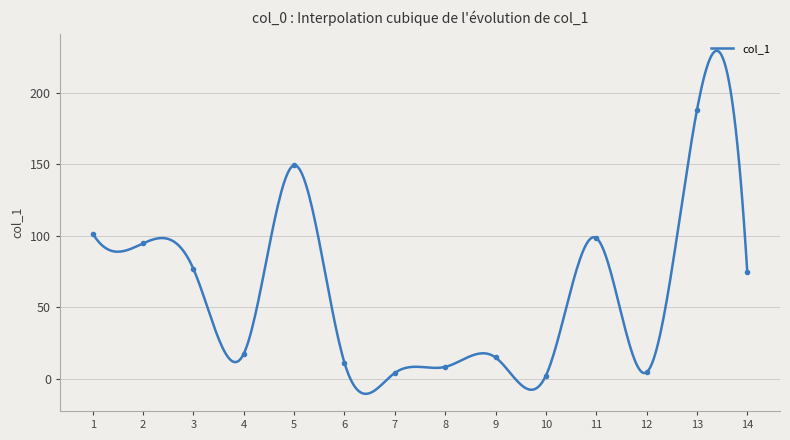

Reading left to right, transcribe all the data shown in this chart.

1=101.6	2=94.7	3=76.9	5=149.2	4=17.7	6=11.4	7=4.3	8=8.5	9=15.1	10=2.4	11=98.5	12=4.7	13=187.6	14=74.6